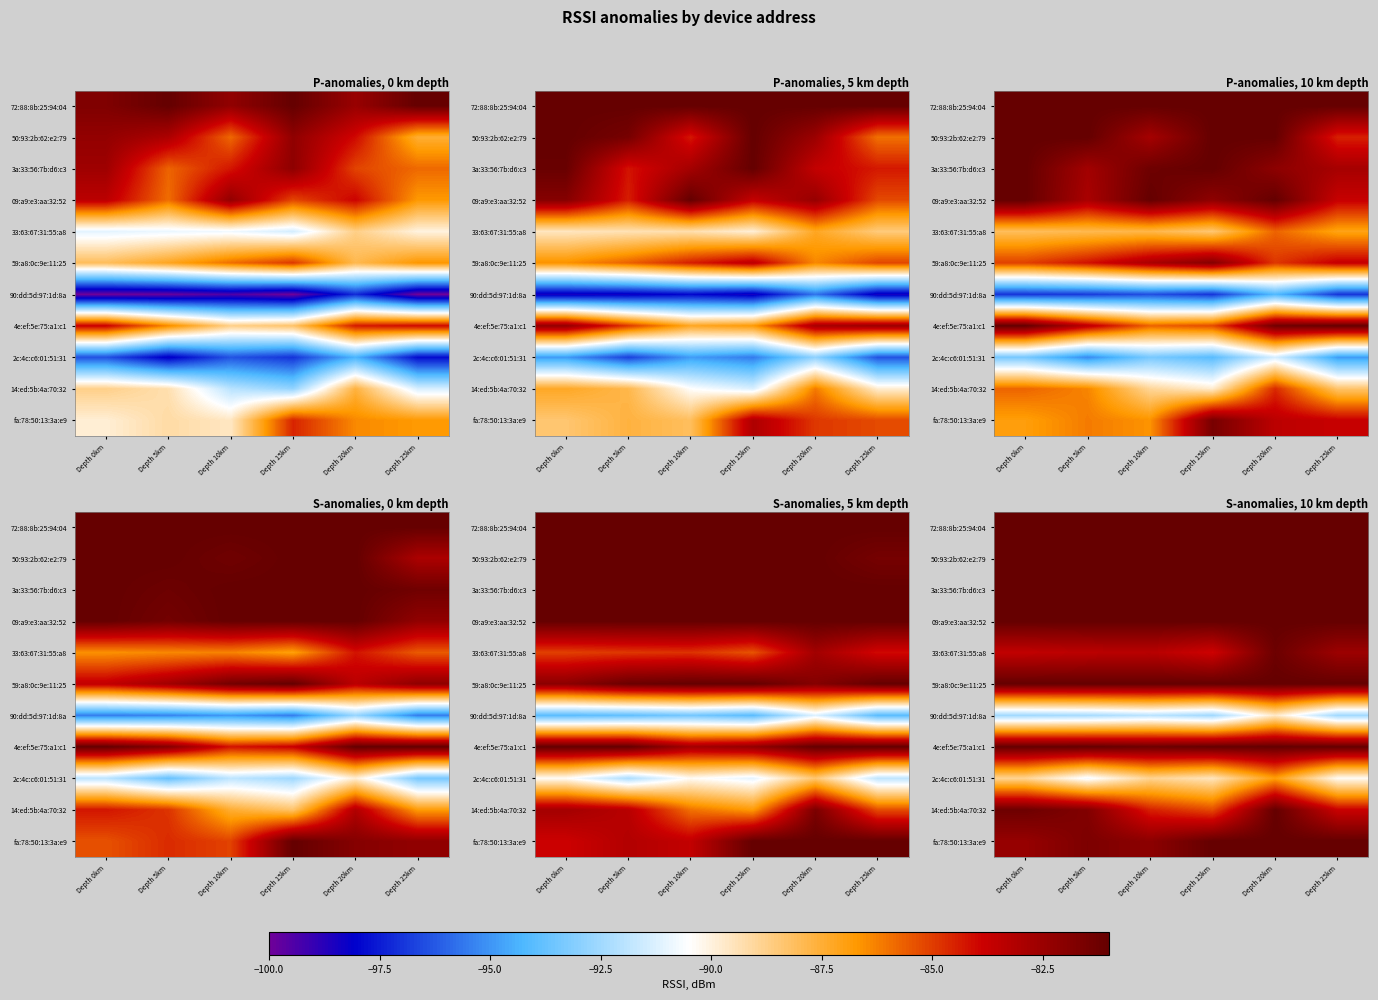

What is the greatest value displayed?

-81.0